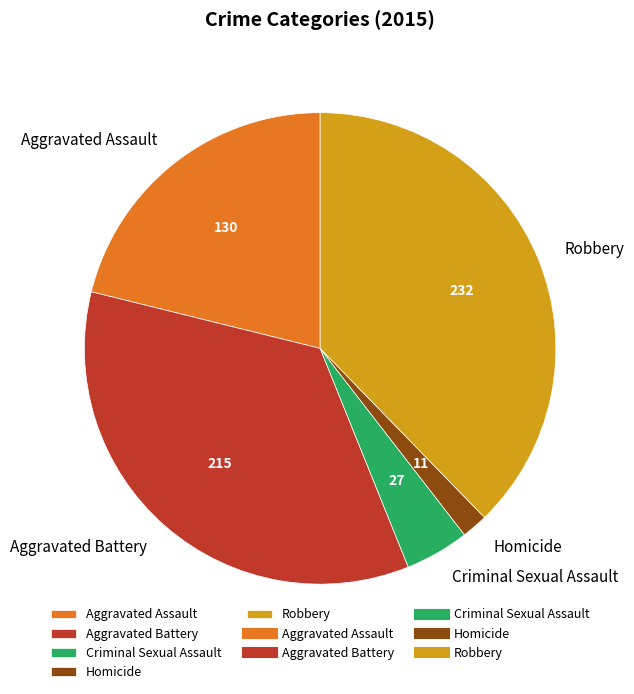

How many segments does this pie chart have?

5